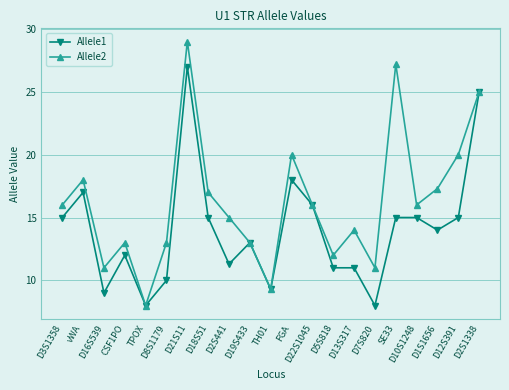

Which series has the largest total across all categories?

Allele2